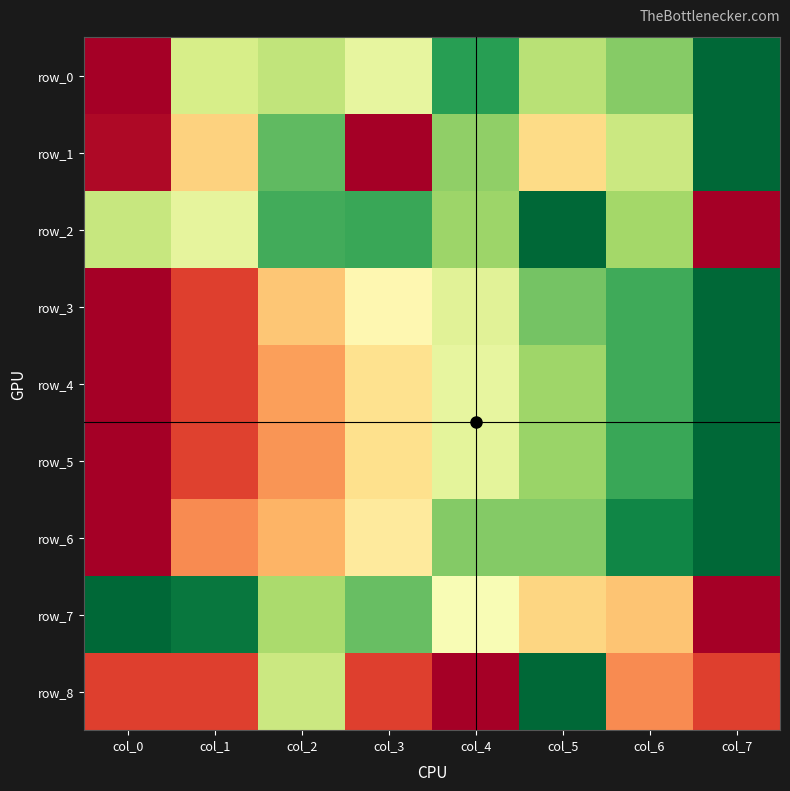

List the series in order of their peak value, highest first.

row_0, row_1, row_2, row_3, row_4, row_5, row_6, row_7, row_8